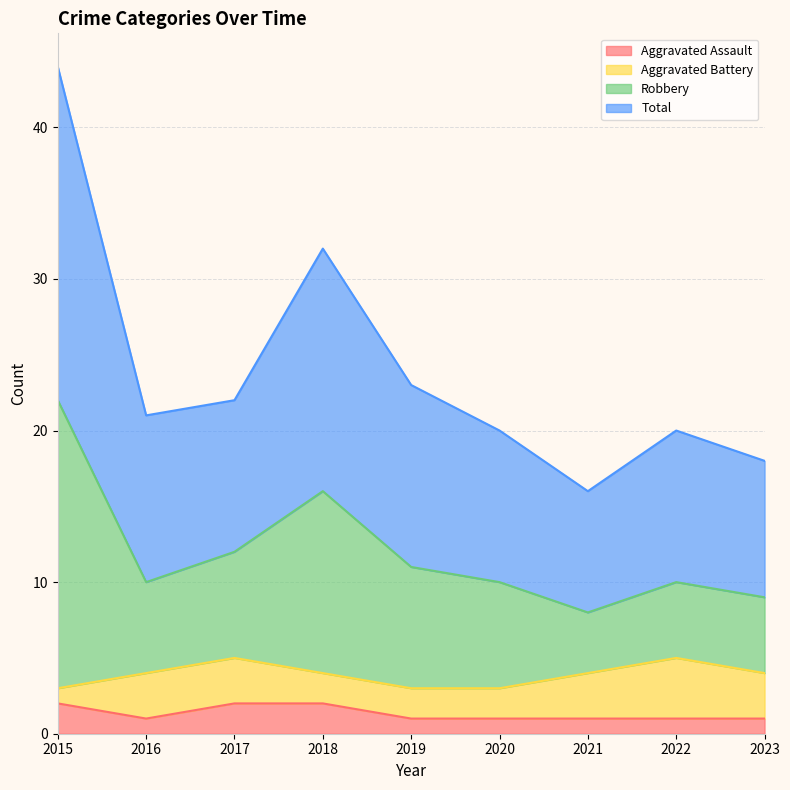

In Robbery, how many points are higher than both neighbors (excluding endpoints)?

2